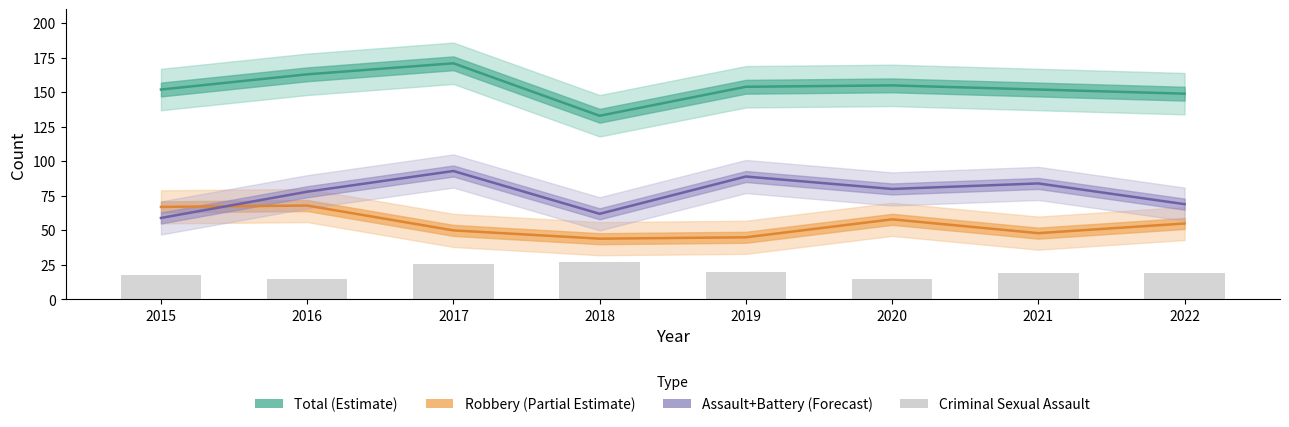

At 2019, list the series in order from largest to smallest.

Total (Estimate), Assault+Battery (Forecast), Robbery (Partial Estimate), Criminal Sexual Assault